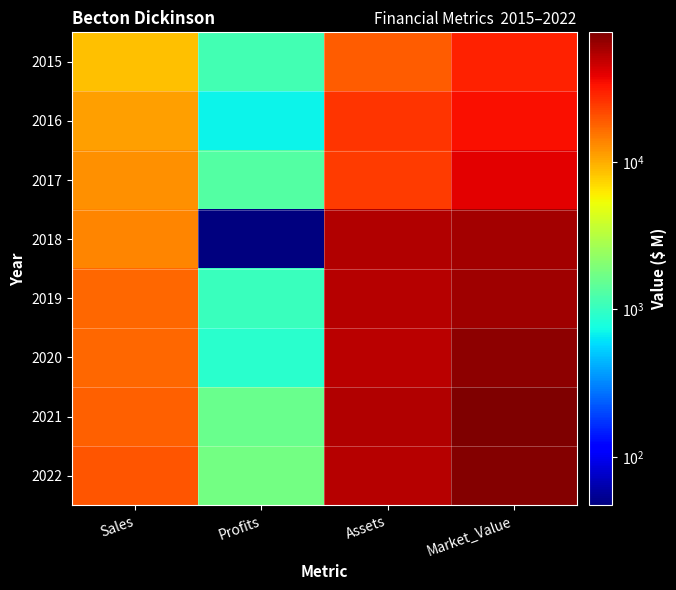

Reading left to right, transcribe all the data shown in this chart.

2015: Sales=8468	Profits=1150	Assets=18503	Market_Value=29550
2016: Sales=11216	Profits=688	Assets=26046	Market_Value=33865
2017: Sales=12418	Profits=1309	Assets=24318	Market_Value=39183
2018: Sales=13503	Profits=47	Assets=54573	Market_Value=60185
2019: Sales=17062	Profits=1046	Assets=52932	Market_Value=61317
2020: Sales=17354	Profits=899	Assets=51952	Market_Value=68479
2021: Sales=18207	Profits=1600	Assets=54748	Market_Value=75819
2022: Sales=19927	Profits=1766	Assets=53363	Market_Value=72628